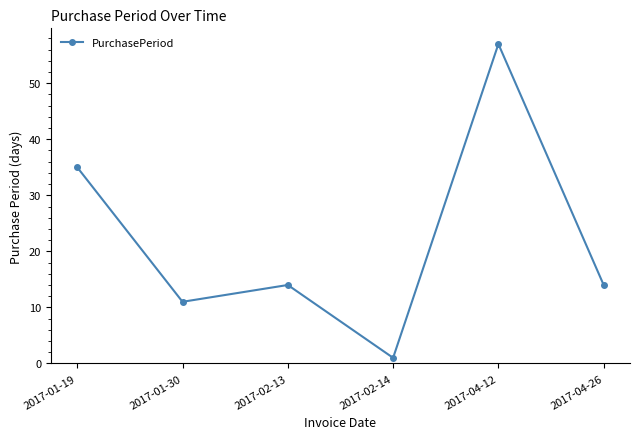

What is the label of the 1st point from the left?

2017-01-19